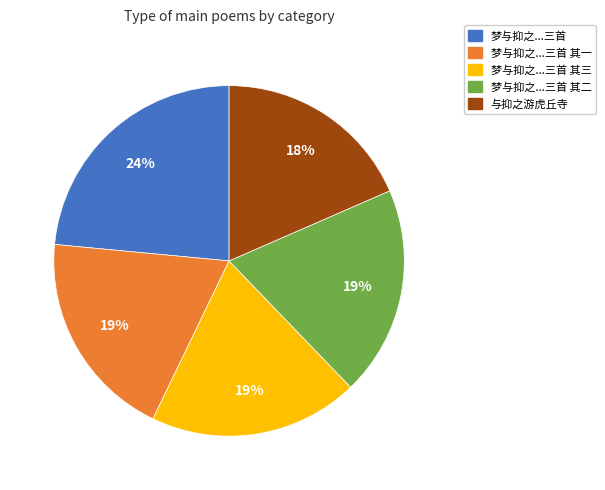

Does 与抑之游虎丘寺 represent more than half of the total?

No